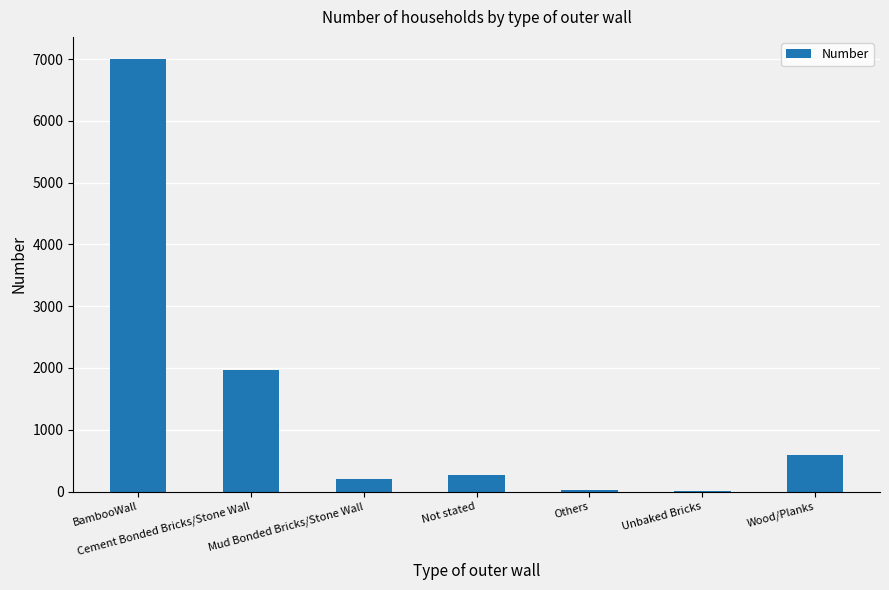

What value does the data have at Not stated, to the nearest 100?

300